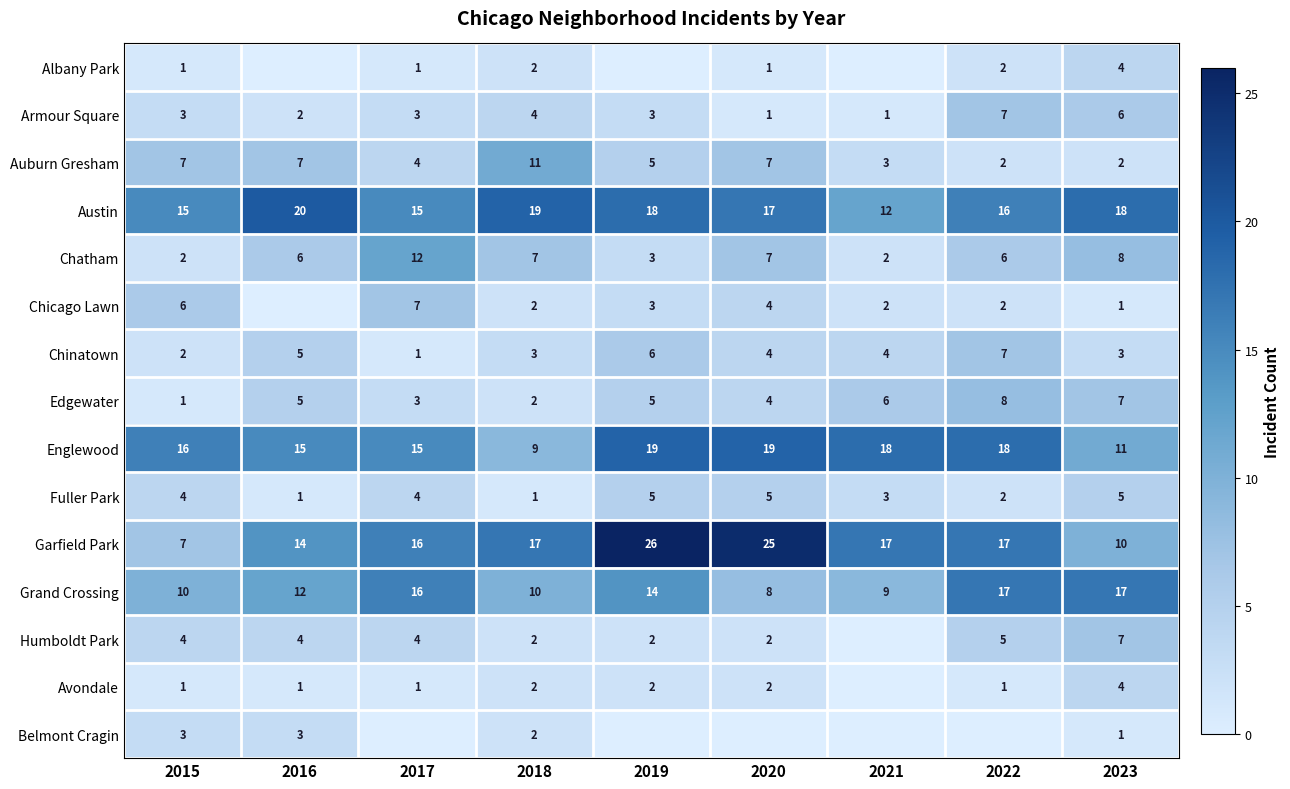

Which label corresponds to the largest value in the chart?

2019